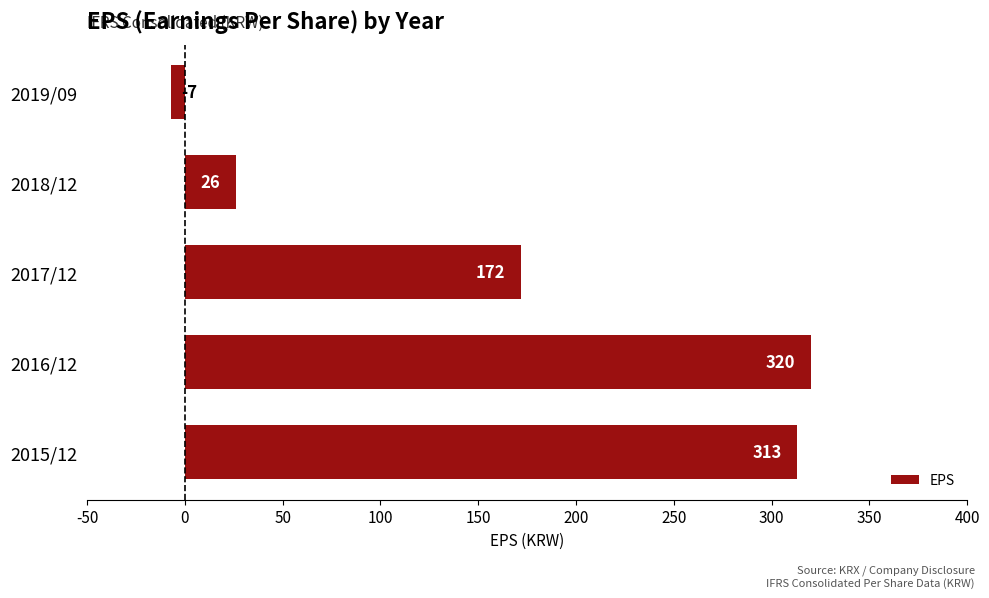

Reading top to bottom, what are all the values shown in this chart?

-7	26	172	320	313